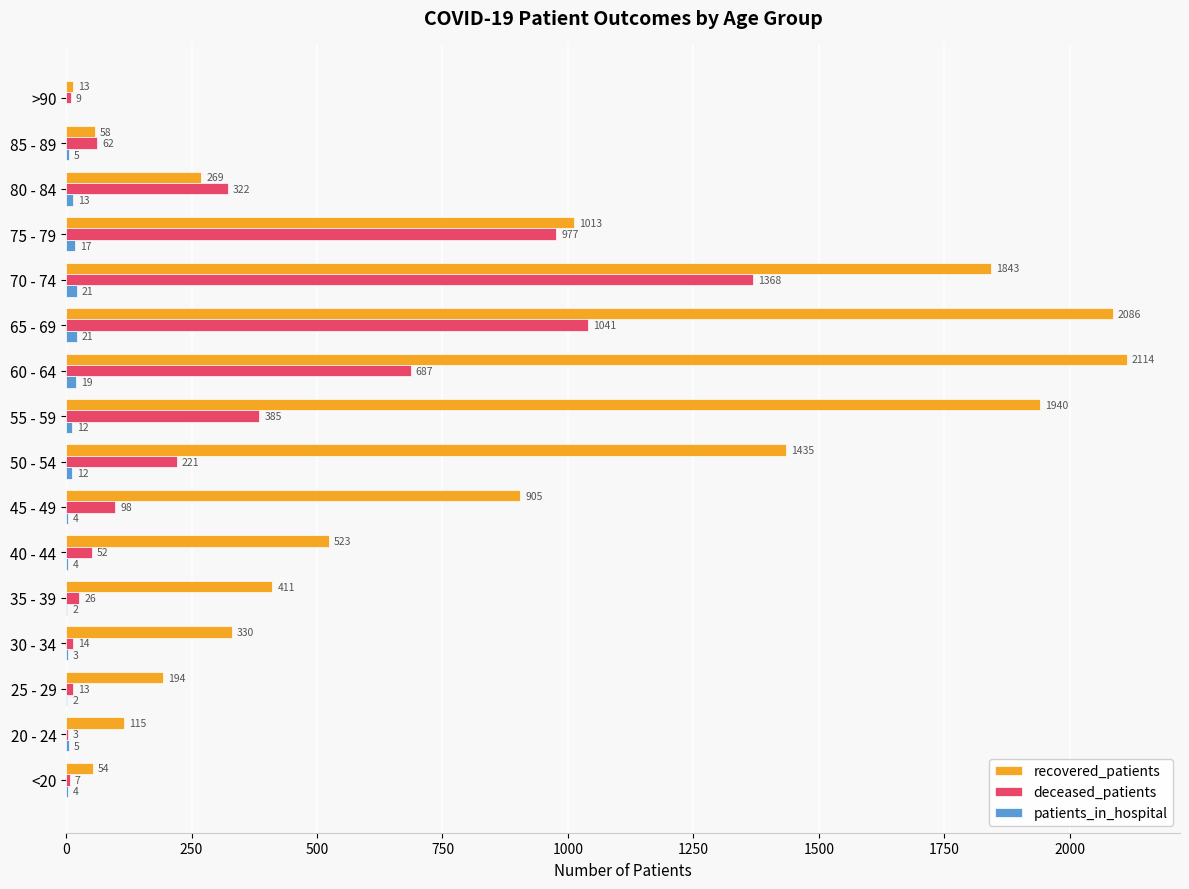

At which category is the sum across all series the highest?

70 - 74